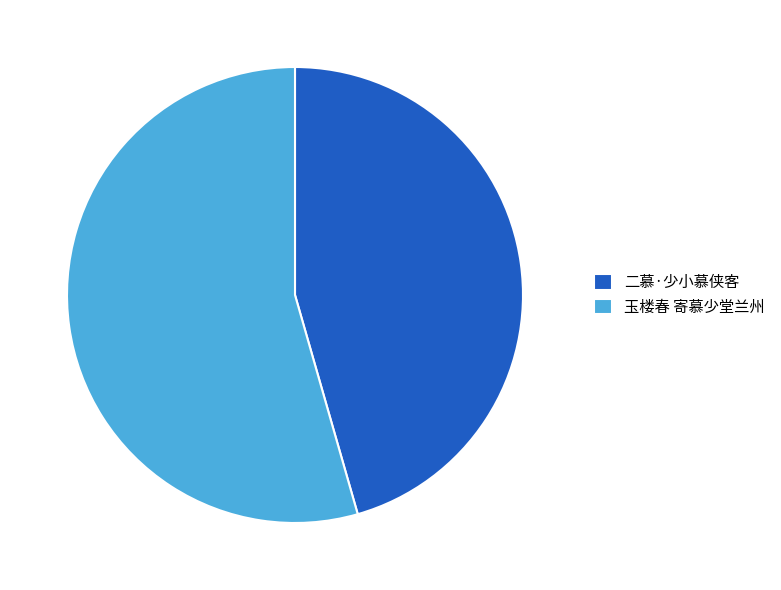

How many segments does this pie chart have?

2